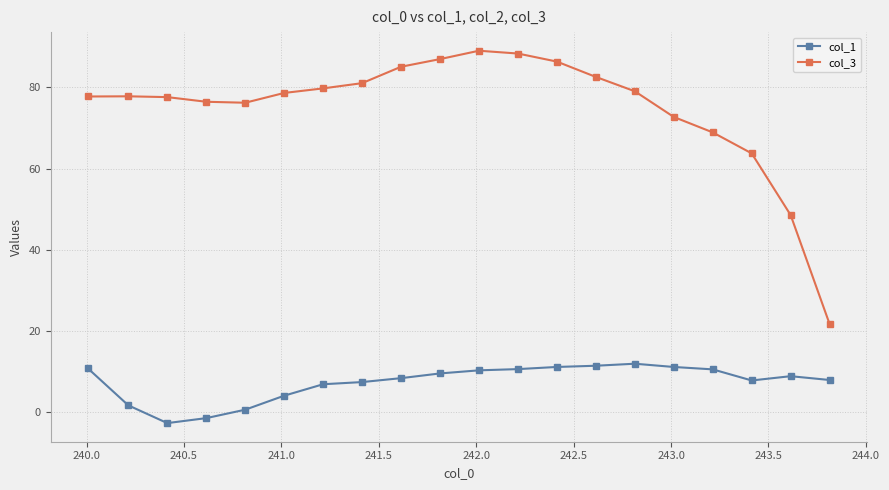

Which series has the widest spread of values?

col_3